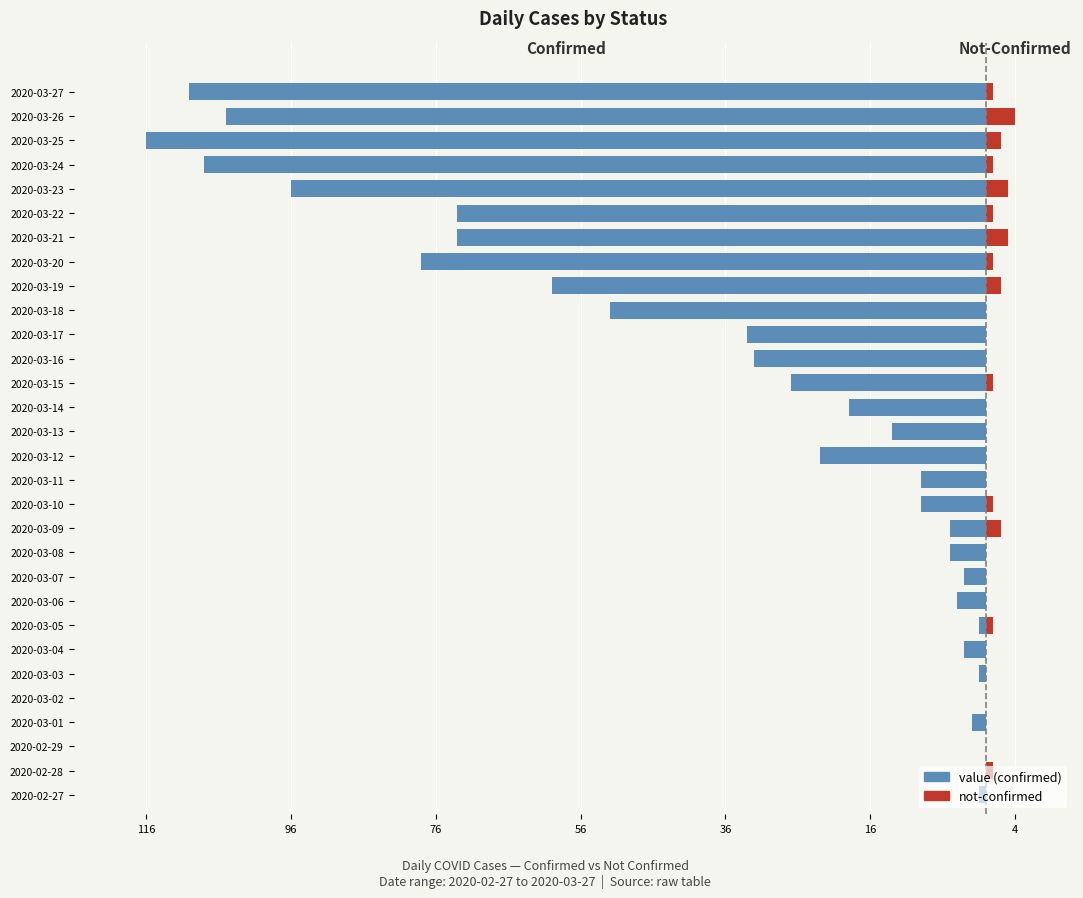

Between 2020-03-15 and 2020-03-24, which series saw the biggest shift?

value